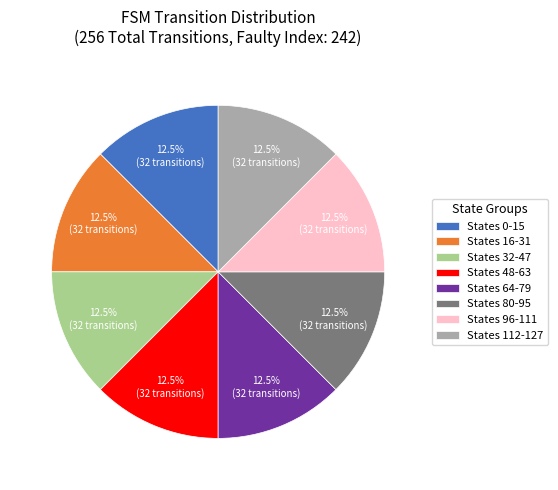

Is there any slice that represents more than half of the pie?

No